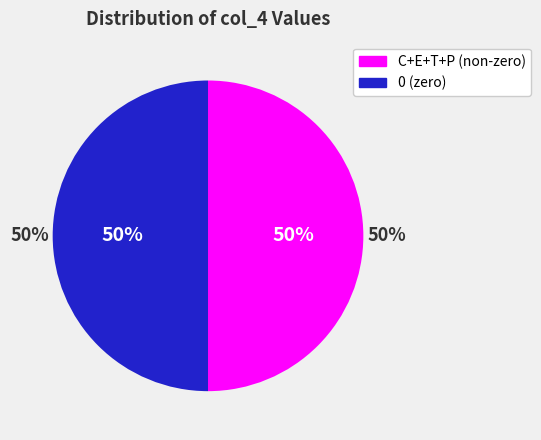

True or false: C accounts for 19% of the total.

False